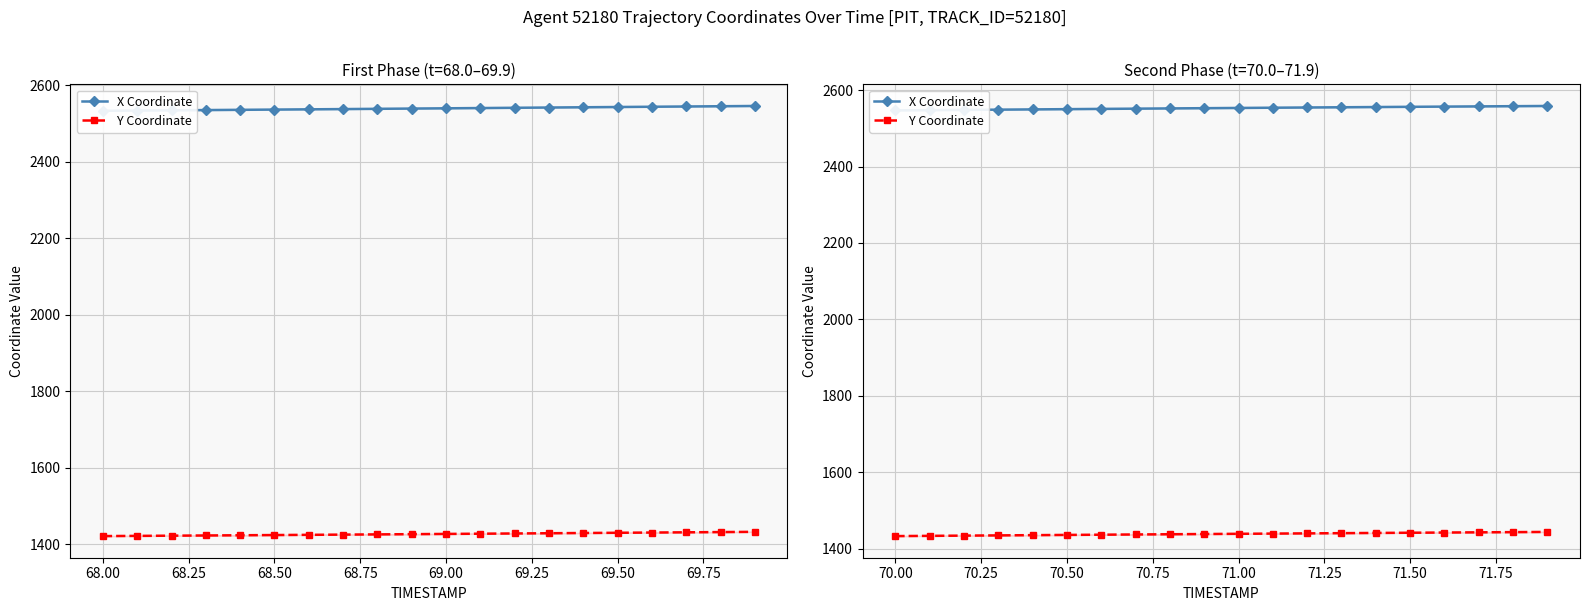

Where does the X Coordinate series first go above 2553?

71.00